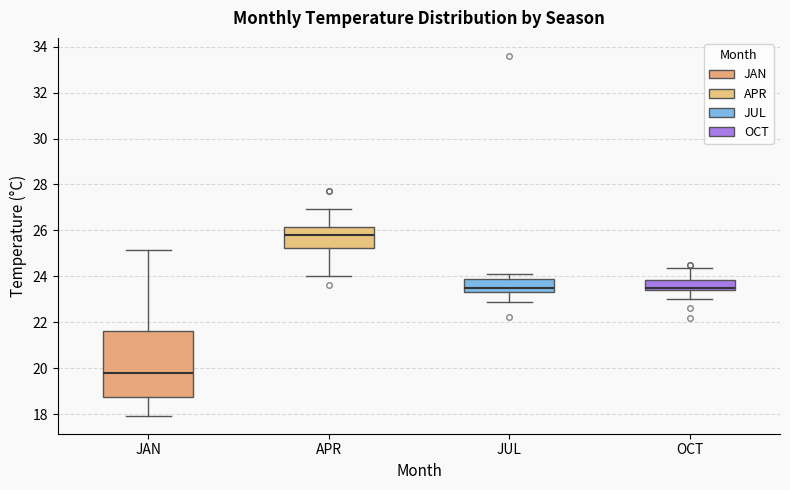

Which box has the highest median line?

APR